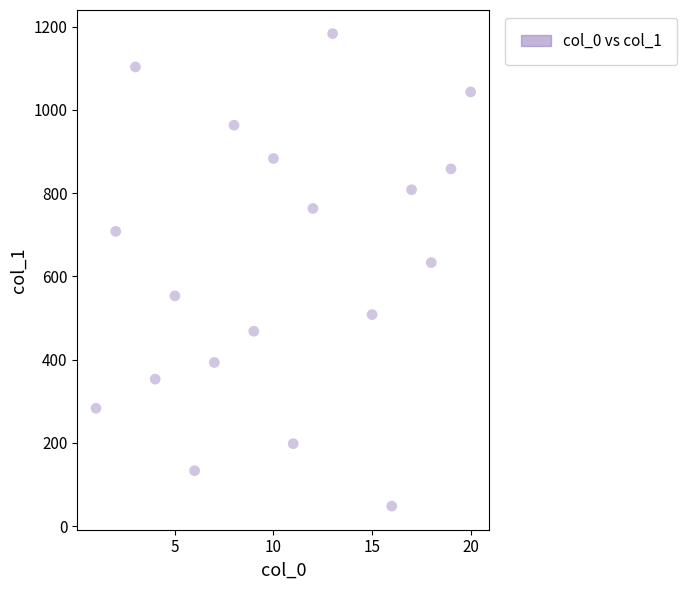

What Y value in the scatter plot is closest to 615?

633